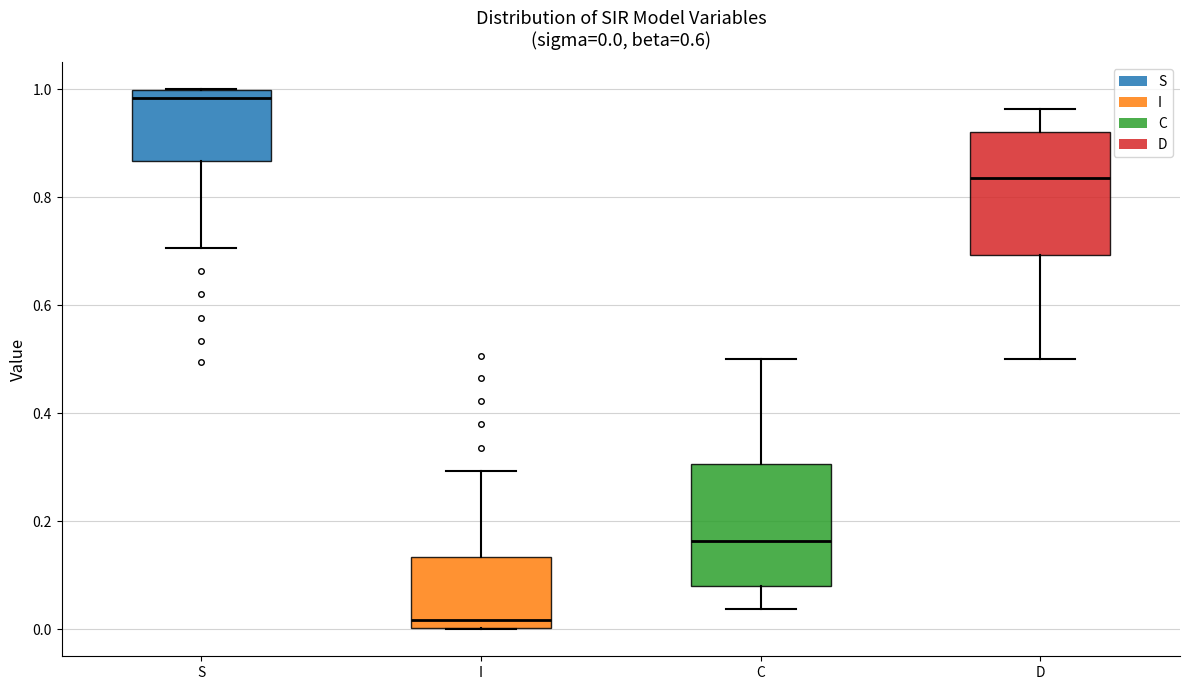

Which box's median line is the highest?

S